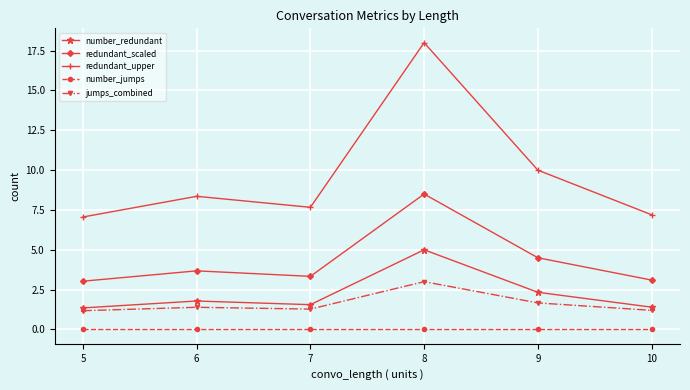

Is it true that redundant_scaled equals 3.3 at 7?

True